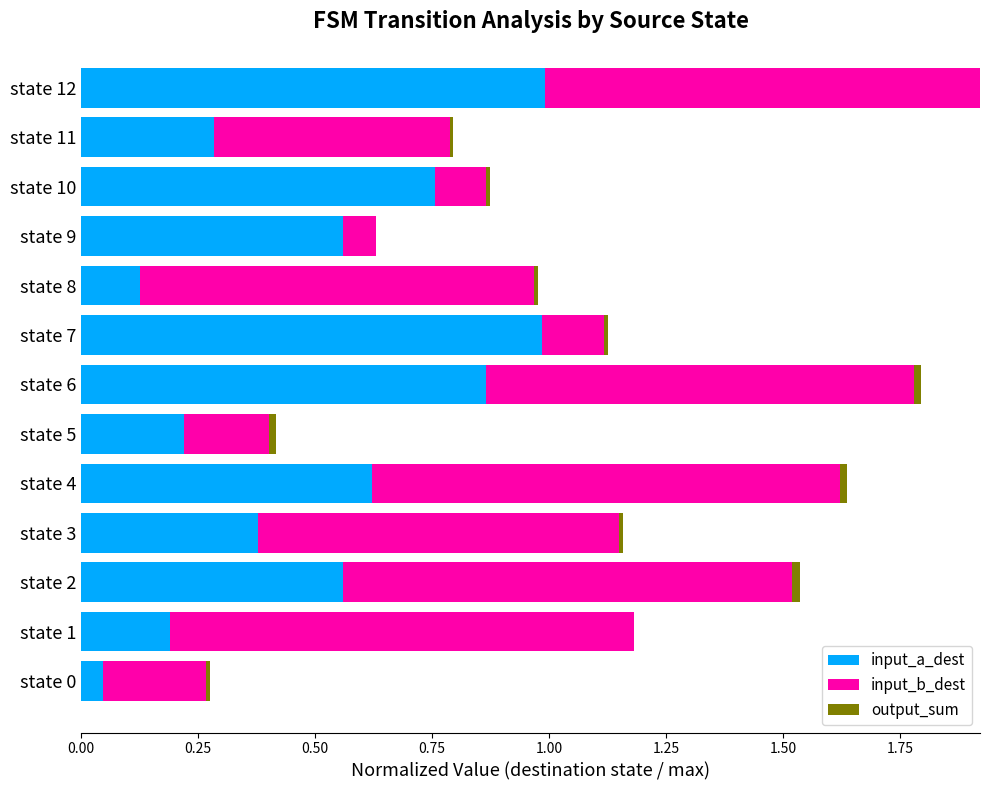

What is the total value across all series at state 1?

1.2